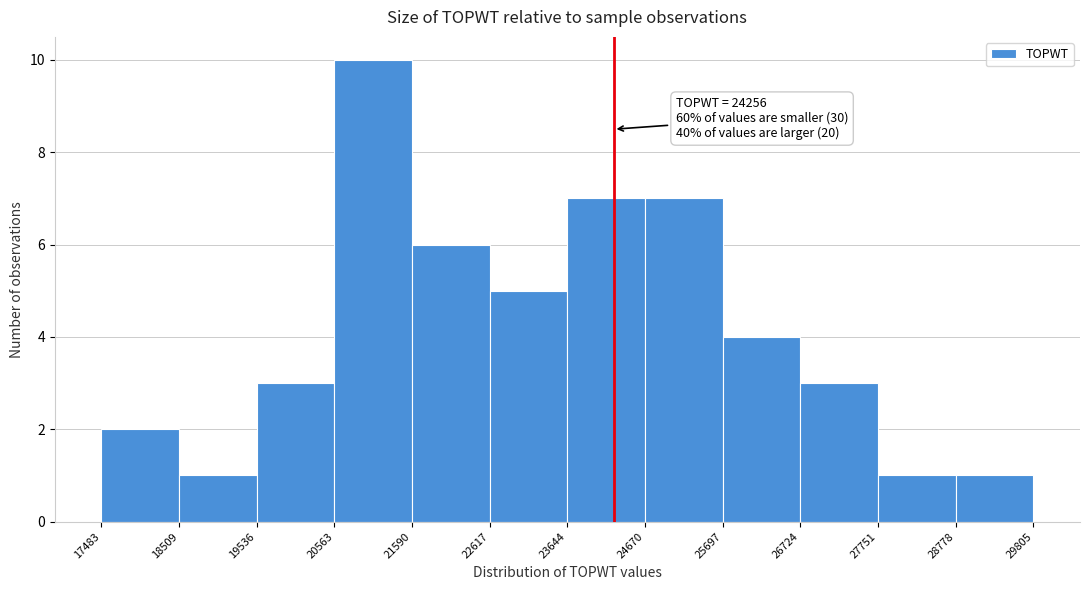

Over which range of the x-axis is the bar tallest?

20563 to 21590